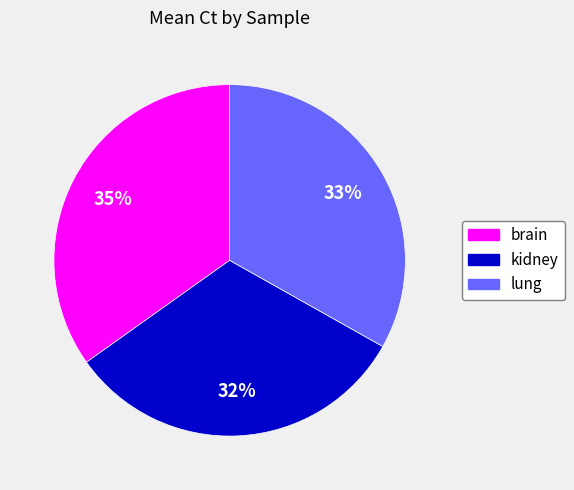

Which slice is the smallest?

kidney